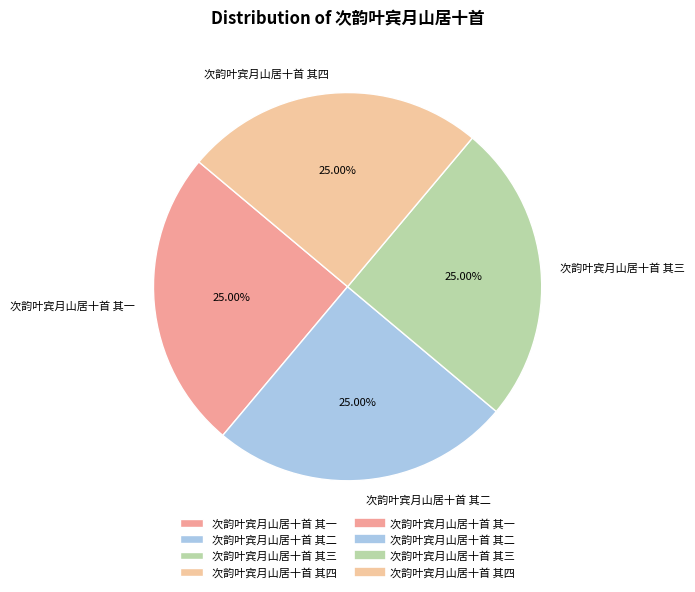

What is the ratio of the value at 次韵叶宾月山居十首 其二 to the value at 次韵叶宾月山居十首 其三?

1.0